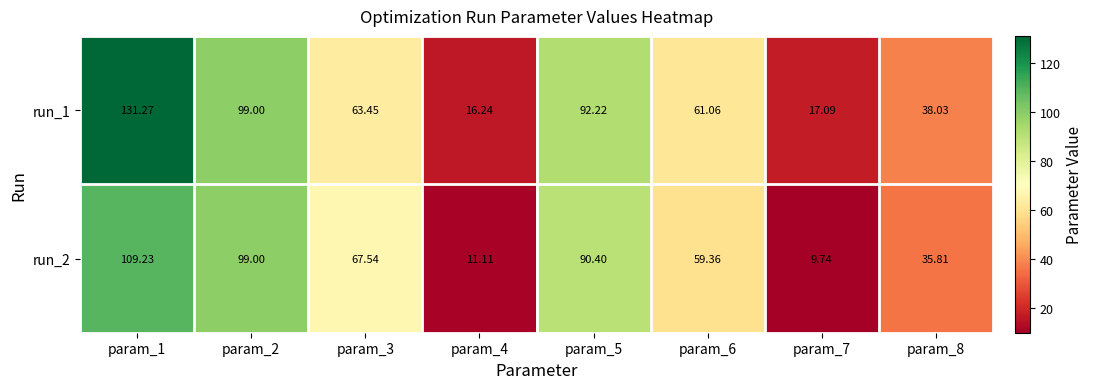

At which category is the sum across all series the highest?

param_1